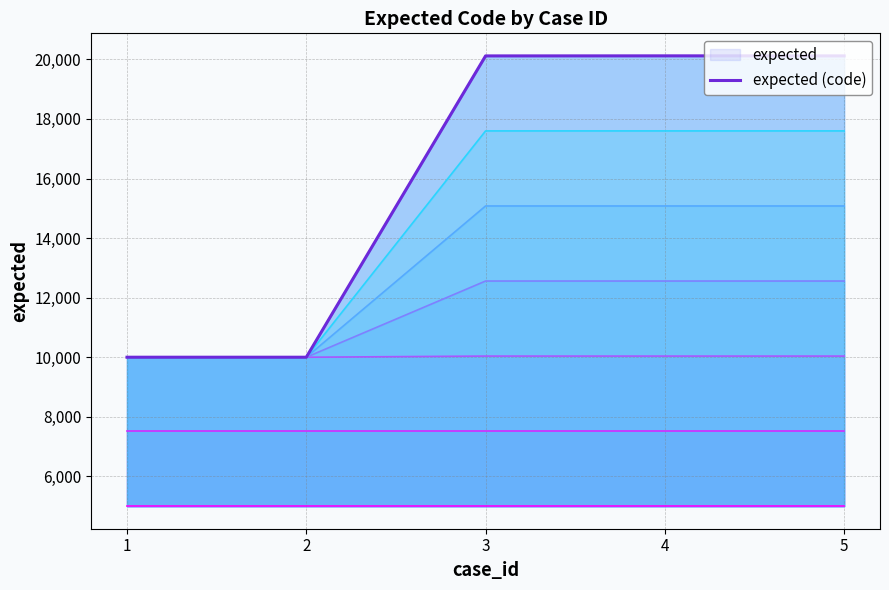

Approximately how many times larger is the value at 3 compared to 5?

1.0